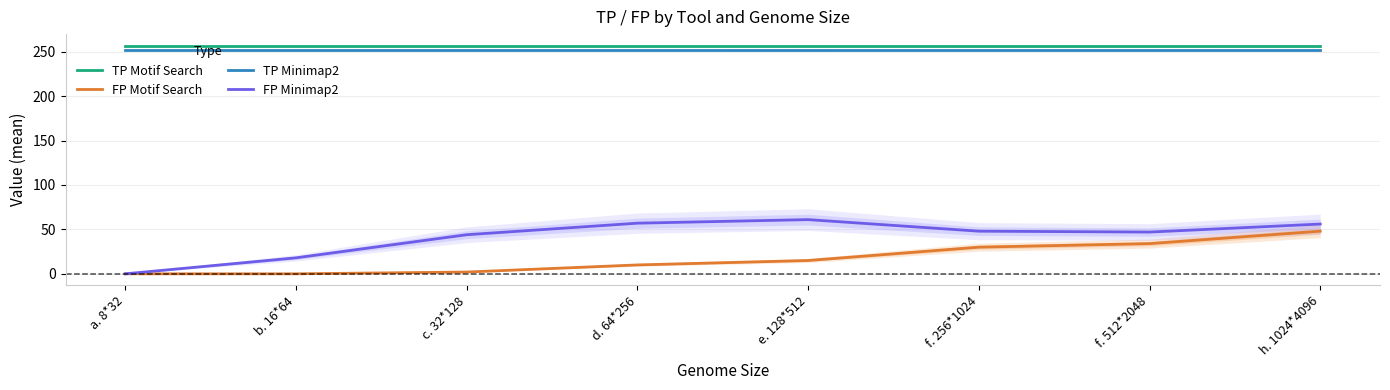

True or false: TP Minimap2 has more than 1 interior local peaks.

False